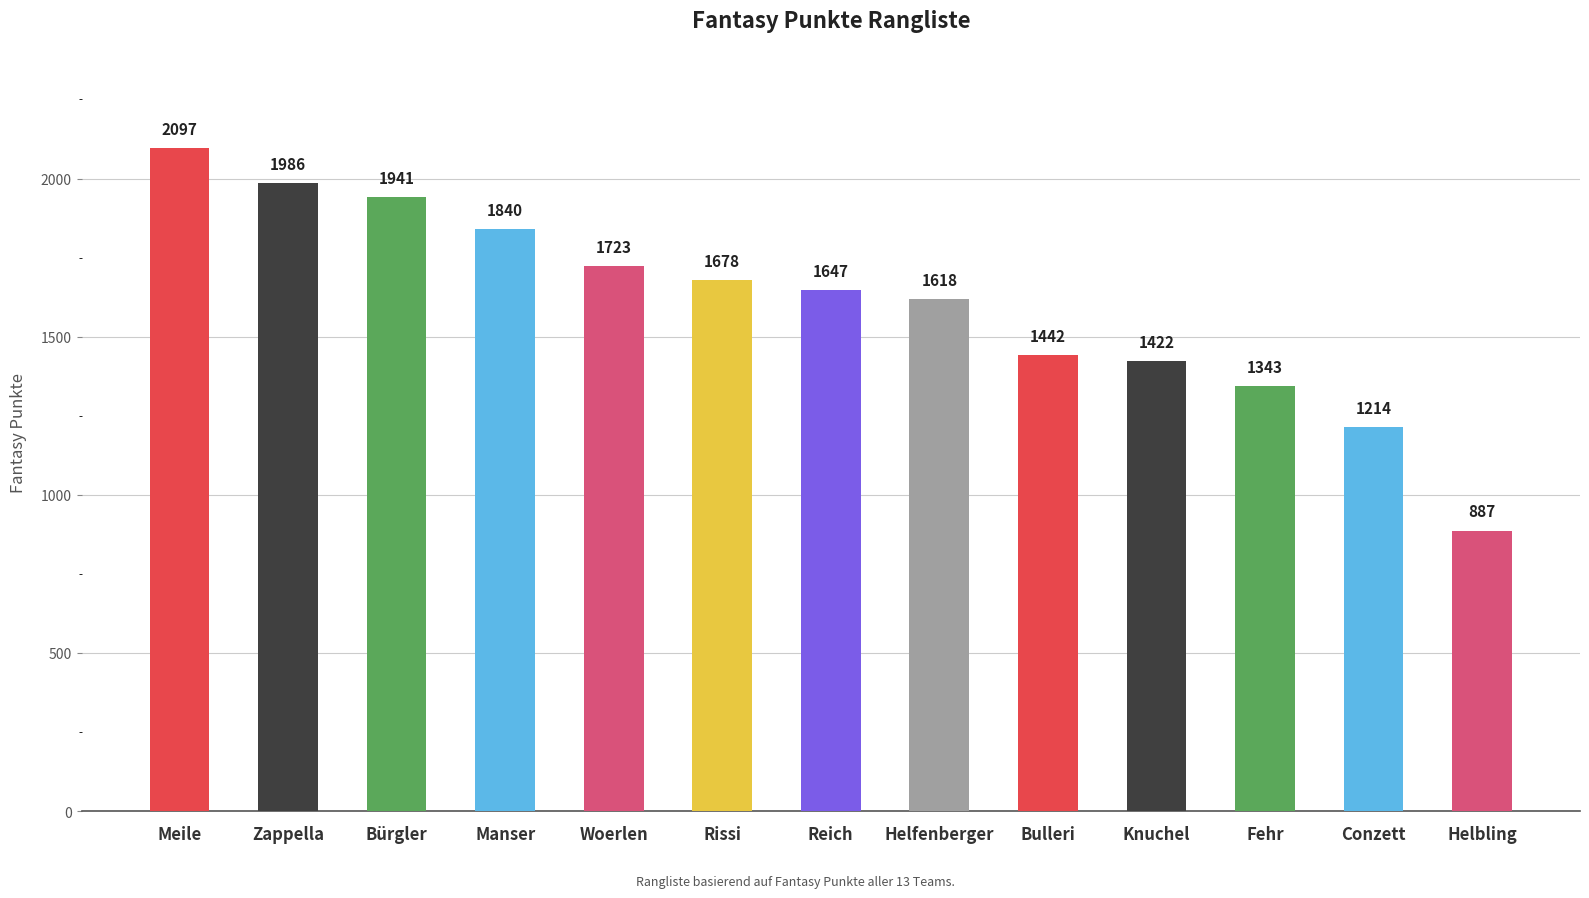

Rank the categories by value from highest to lowest.

Meile, Zappella, Bürgler, Manser, Woerlen, Rissi, Reich, Helfenberger, Bulleri, Knuchel, Fehr, Conzett, Helbling